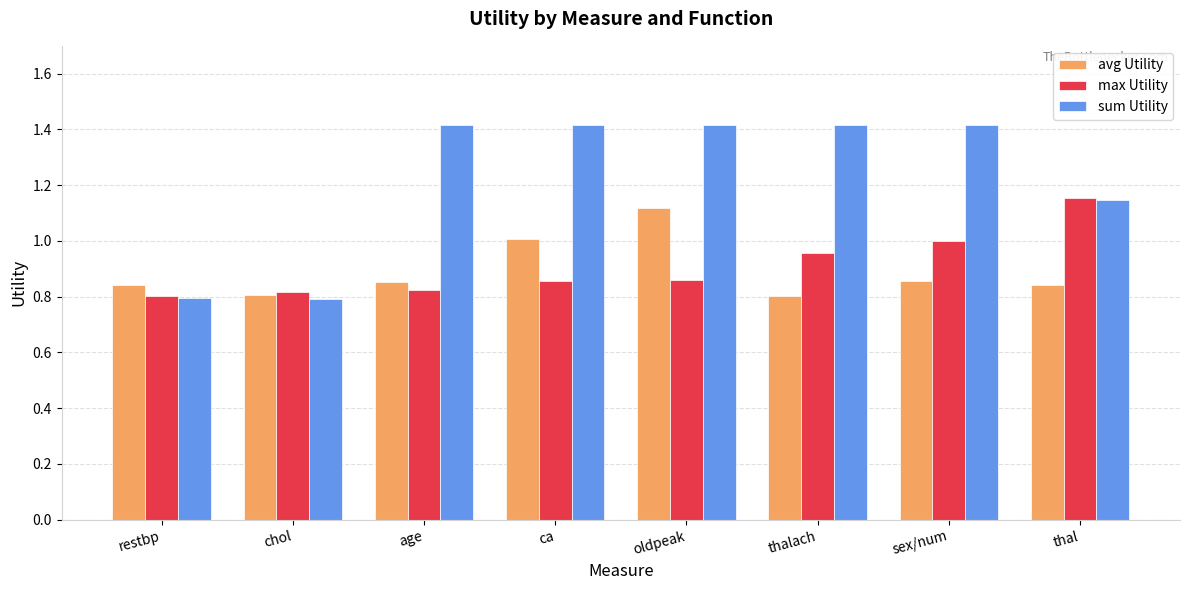

Which series has the widest spread of values?

sum Utility